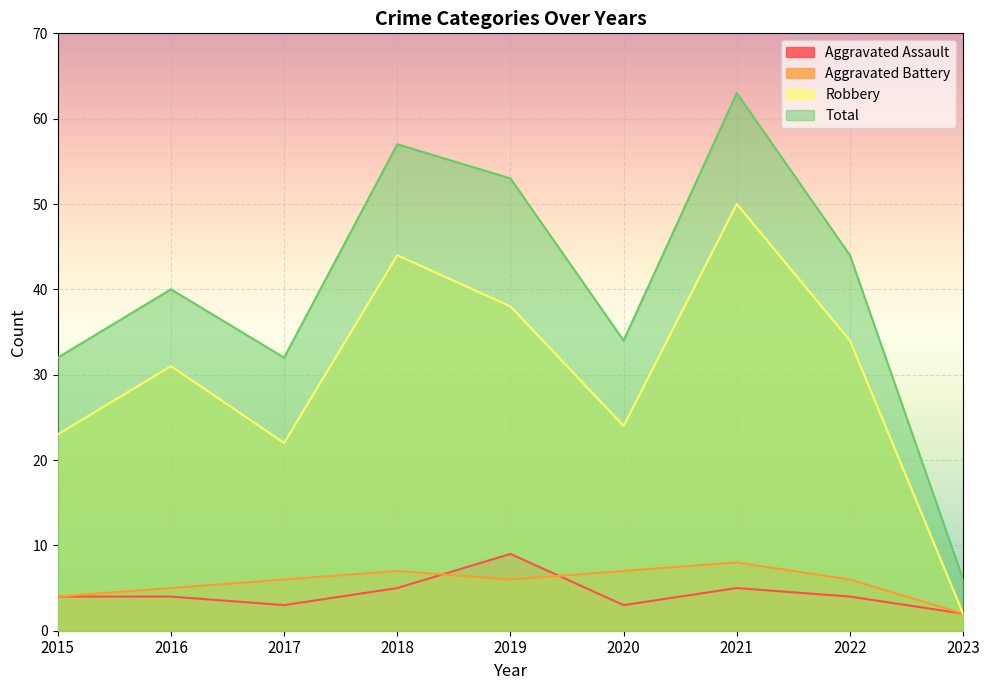

How many lines are shown in the chart?

4